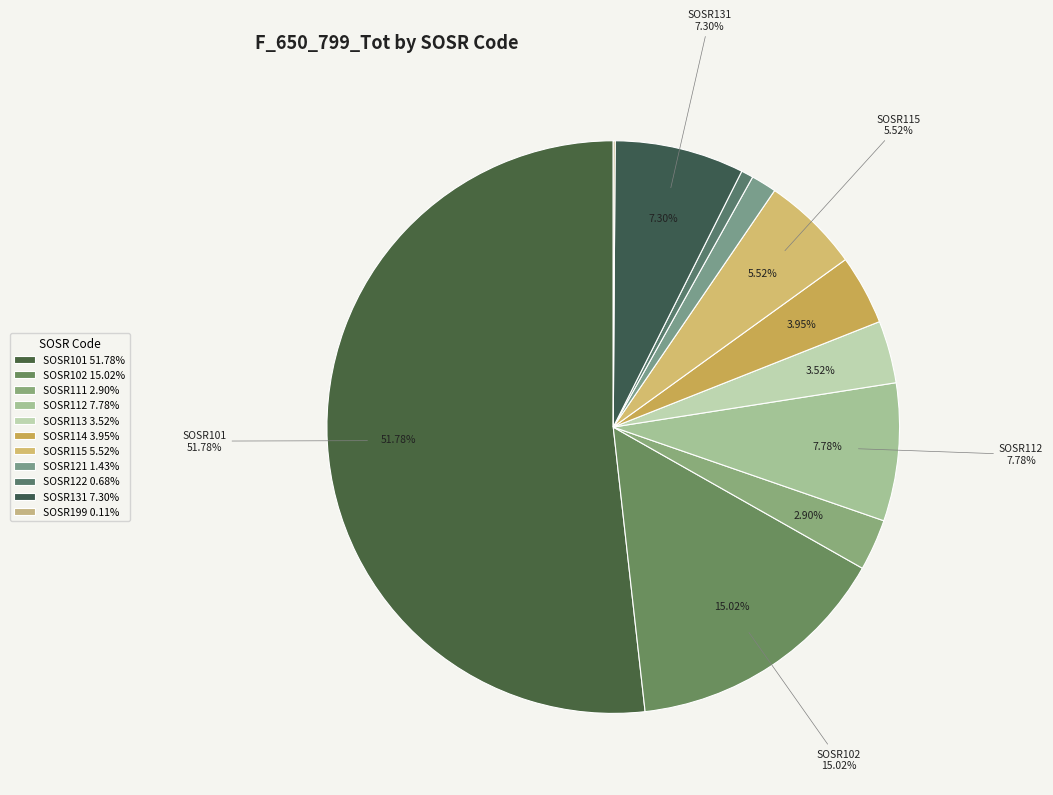

What is the total percentage of SOSR101 and SOSR112?

59.6%